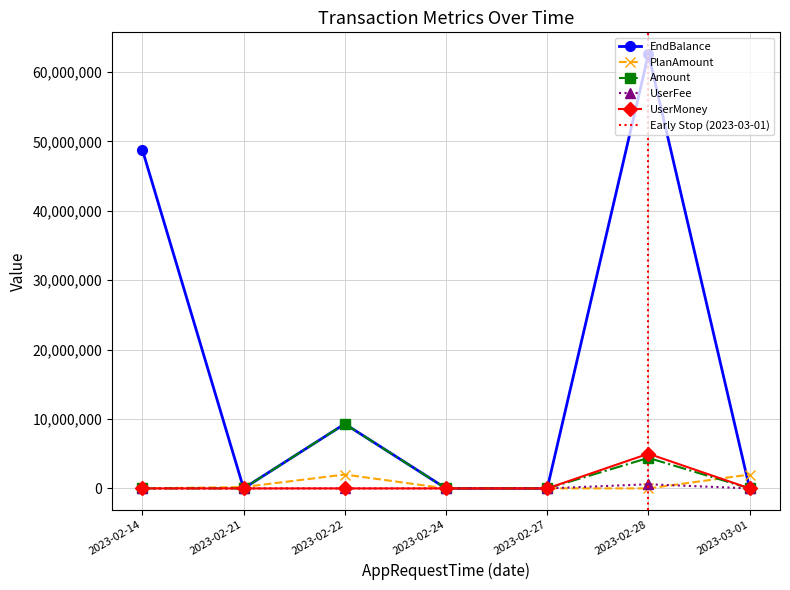

What is the average value of the UserFee series?

85714